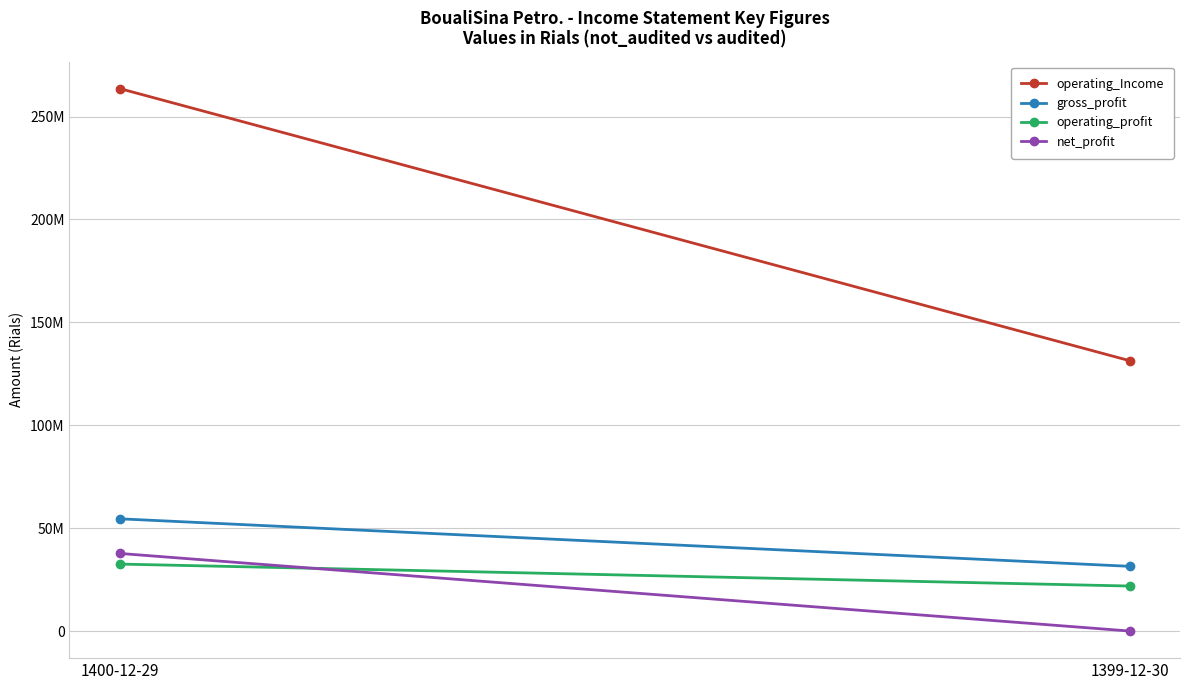

What are all the series names shown in the legend?

operating_Income, gross_profit, operating_profit, net_profit